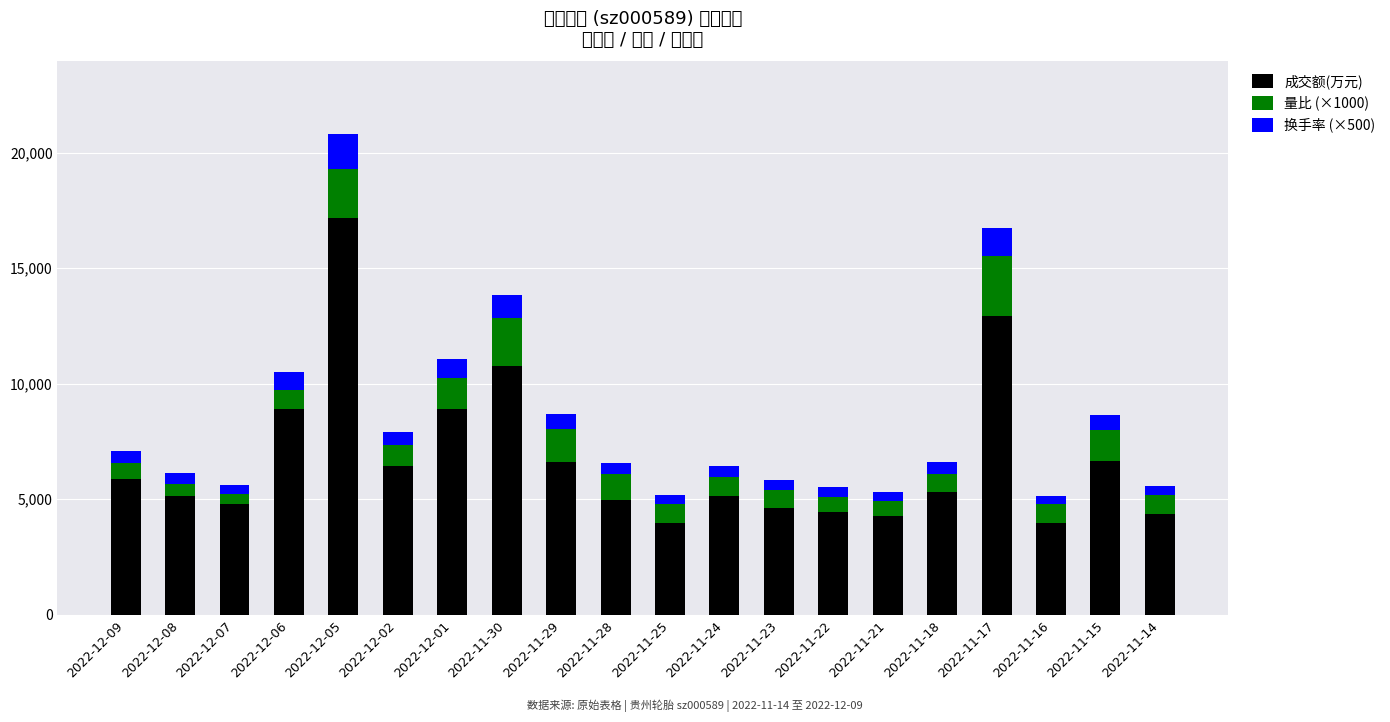

List the labels in order of 量比 (×1000) value, smallest first.

2022-12-07, 2022-12-08, 2022-11-21, 2022-11-22, 2022-12-09, 2022-11-23, 2022-11-18, 2022-11-16, 2022-11-14, 2022-11-24, 2022-12-06, 2022-11-25, 2022-12-02, 2022-11-28, 2022-11-15, 2022-12-01, 2022-11-29, 2022-11-30, 2022-12-05, 2022-11-17